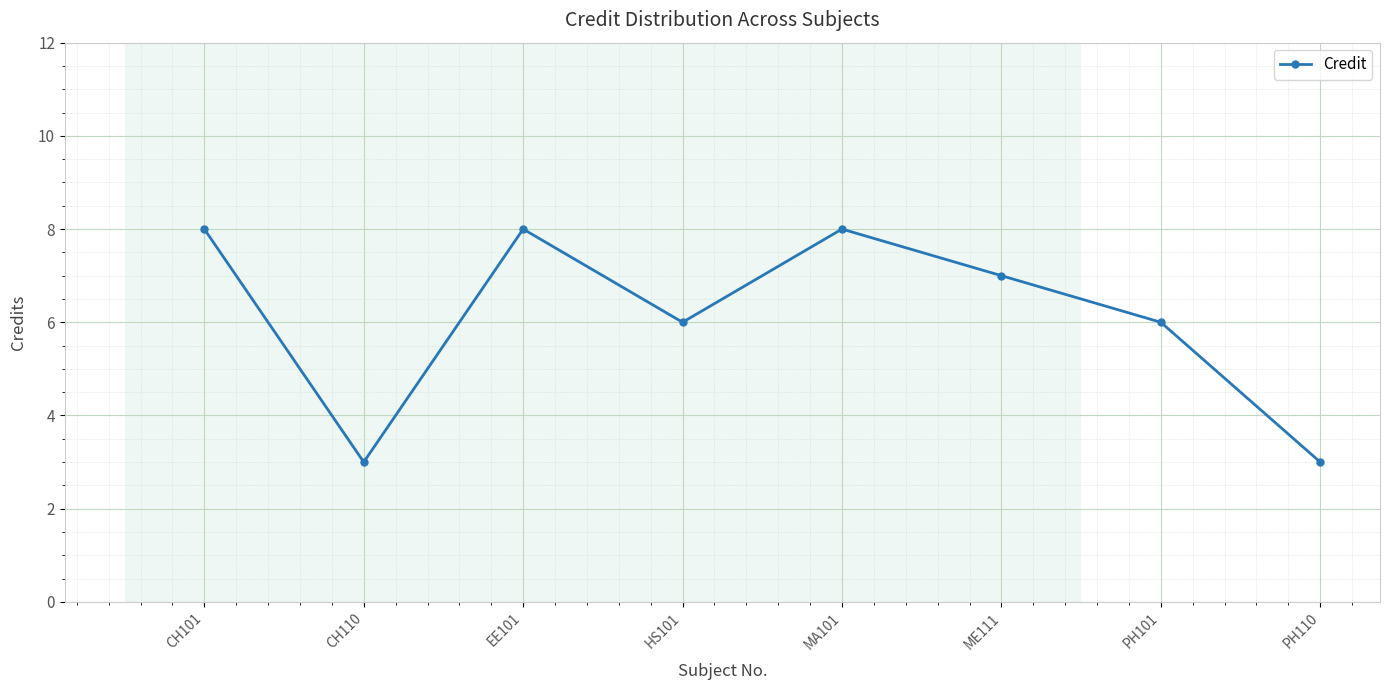

What is the maximum value shown in the chart?

8